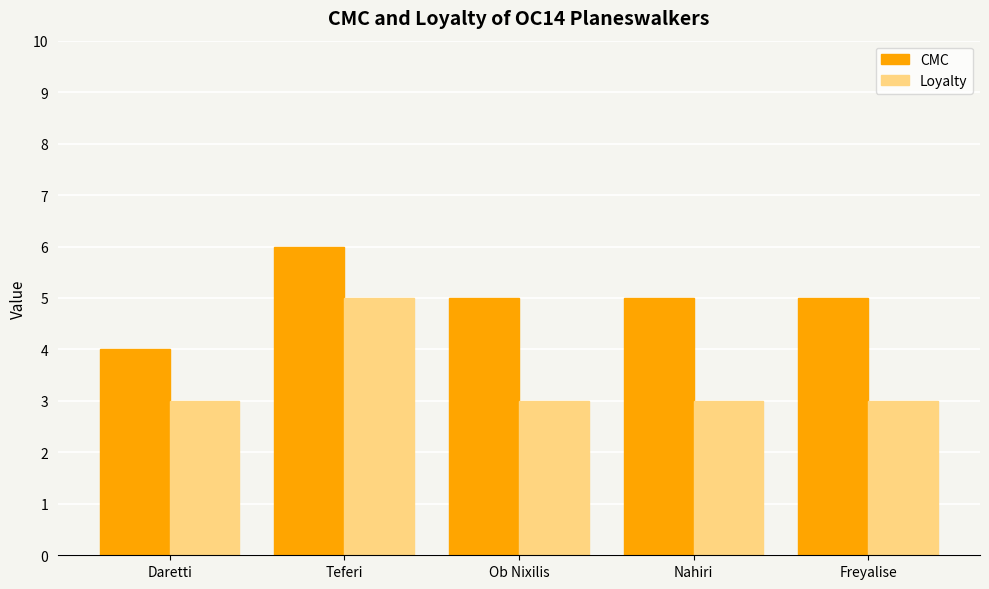

What is the lowest value of the Loyalty series?

3